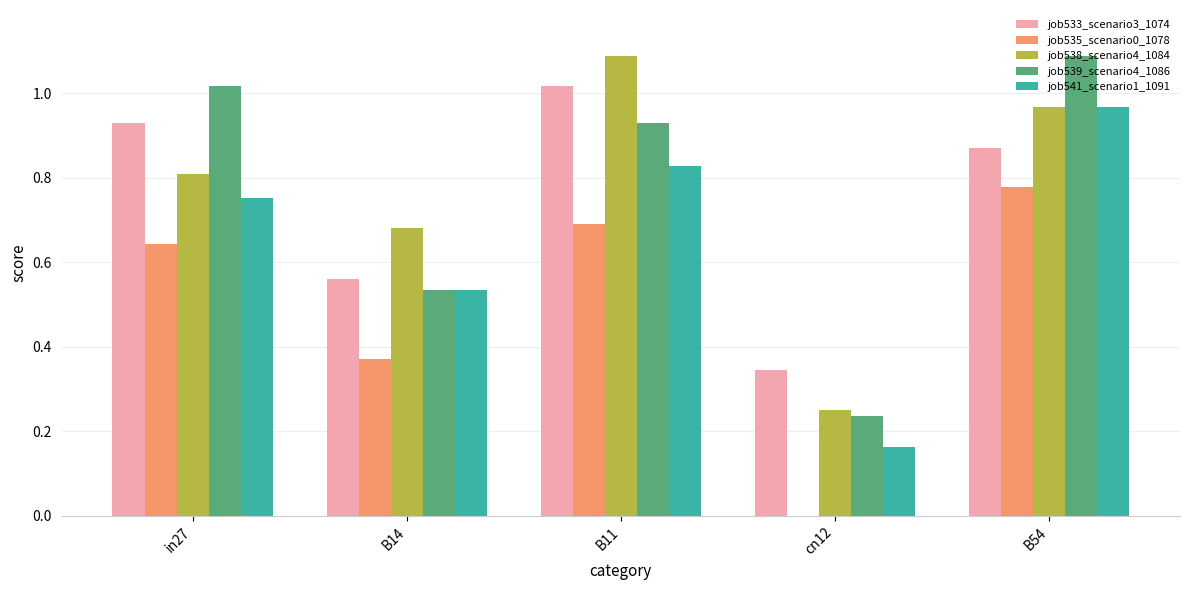

What is the sum of all job533_scenario3_1074 values?

3.7